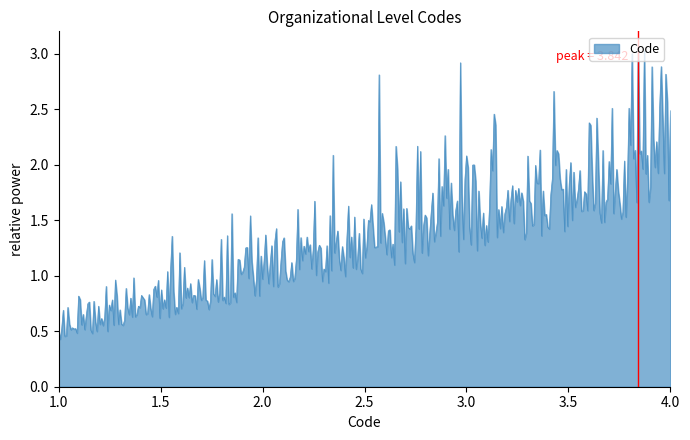

What is the minimum value shown in the chart?

0.4